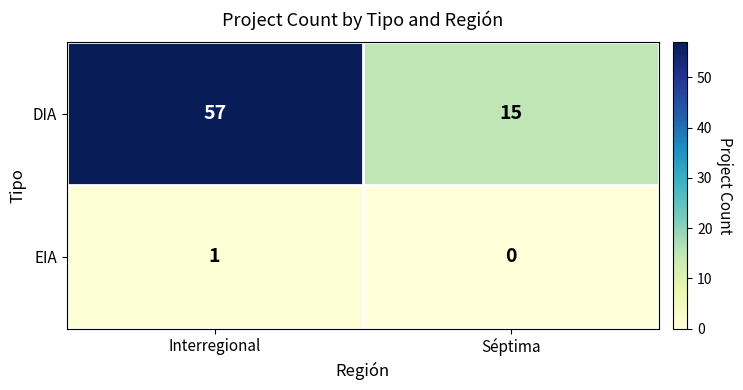

List the series in order of their overall mean, lowest first.

EIA, DIA